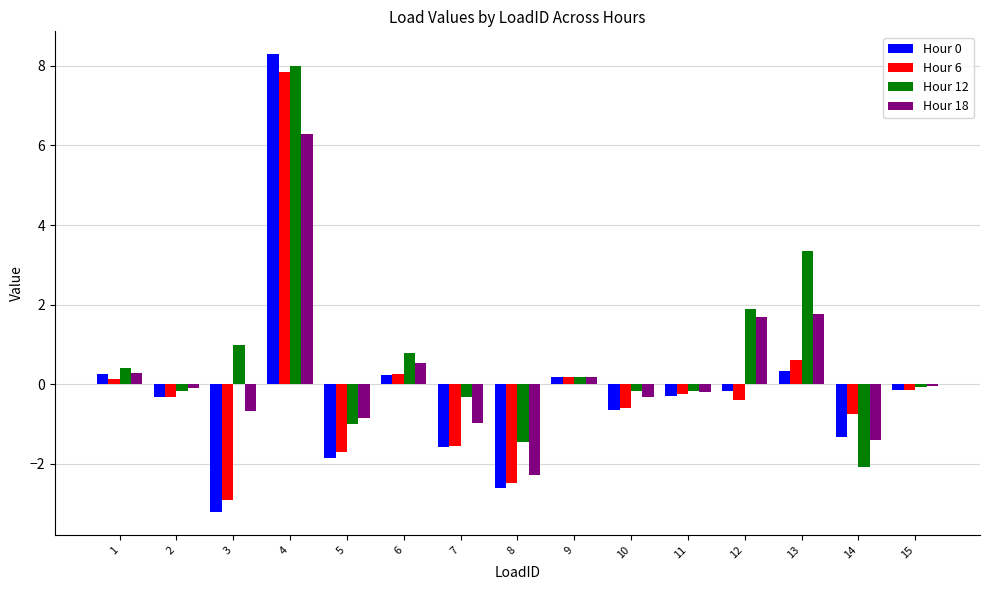

Is it true that Hour 6 equals -0.6 at 10?

True